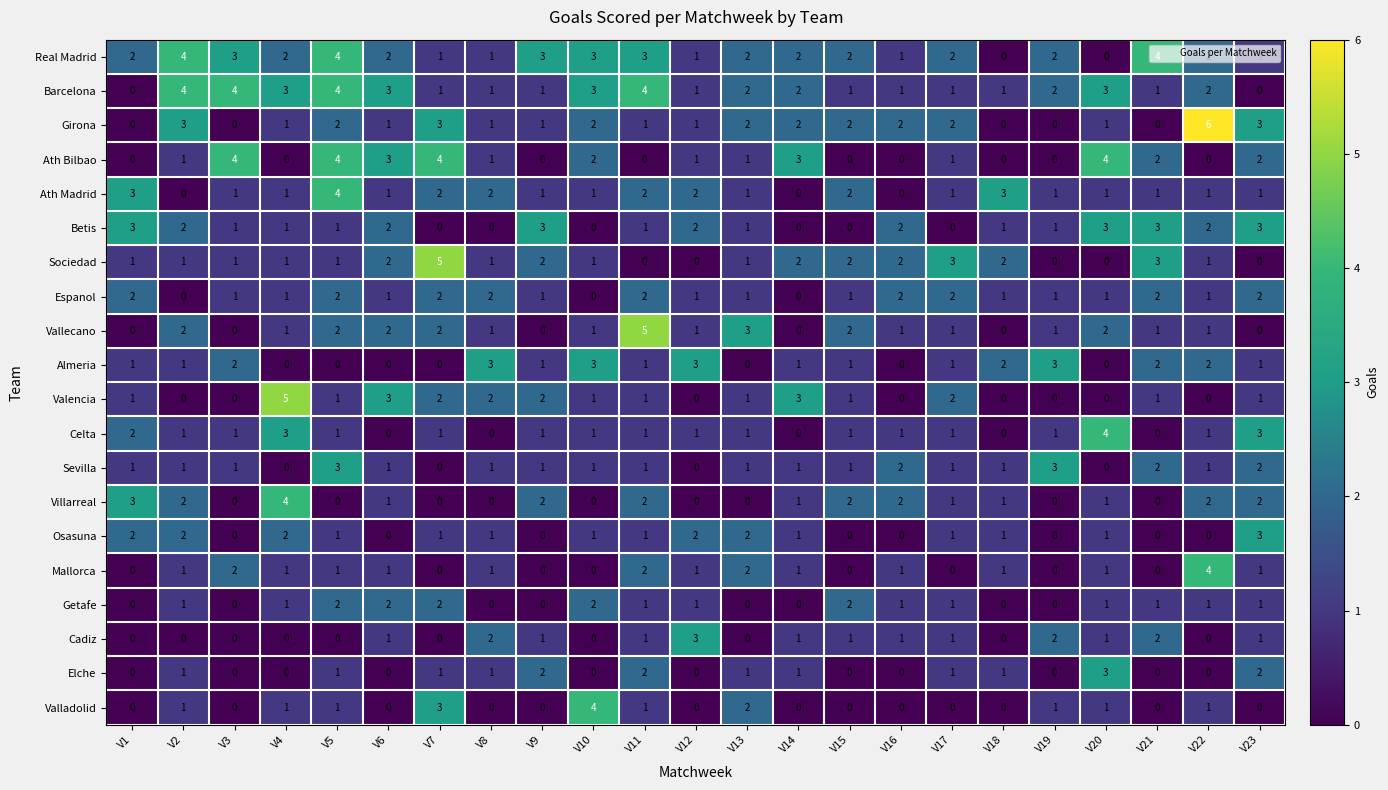

At which label does Osasuna first exceed 1?

V1